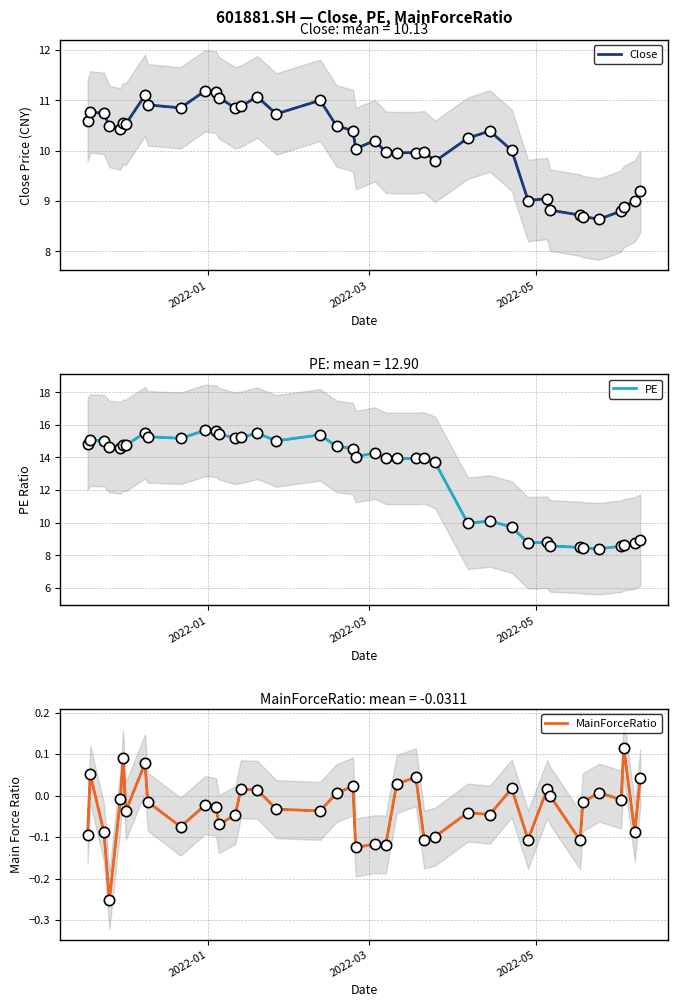

What are all the series names shown in the legend?

Close, PE, MainForceRatio